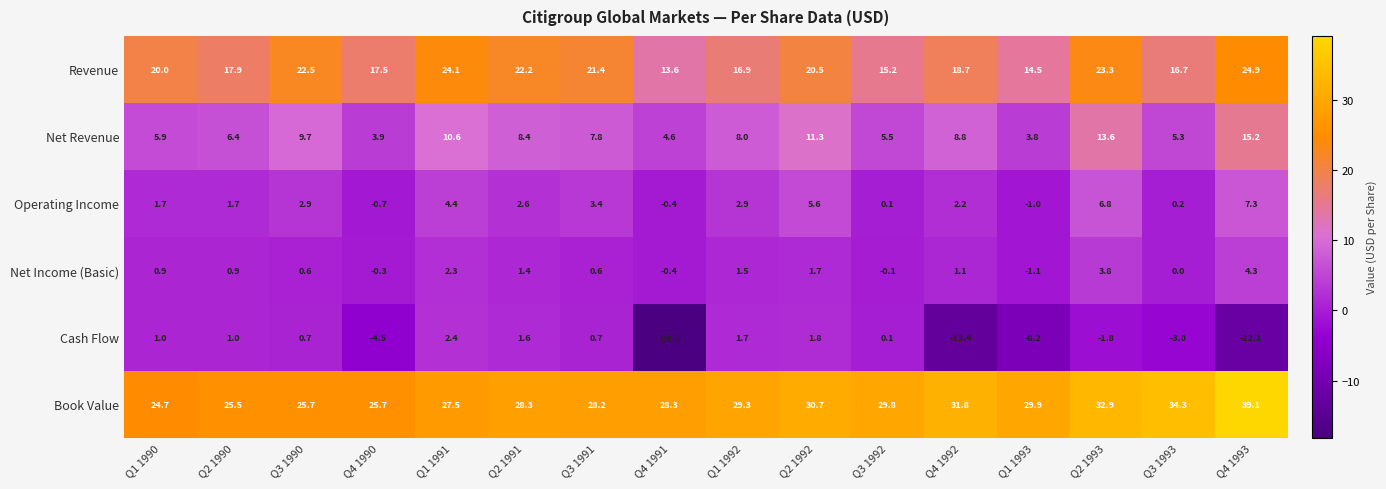

What is the sum of the Book Value values at Q2 1993 and Q2 1991?

61.2